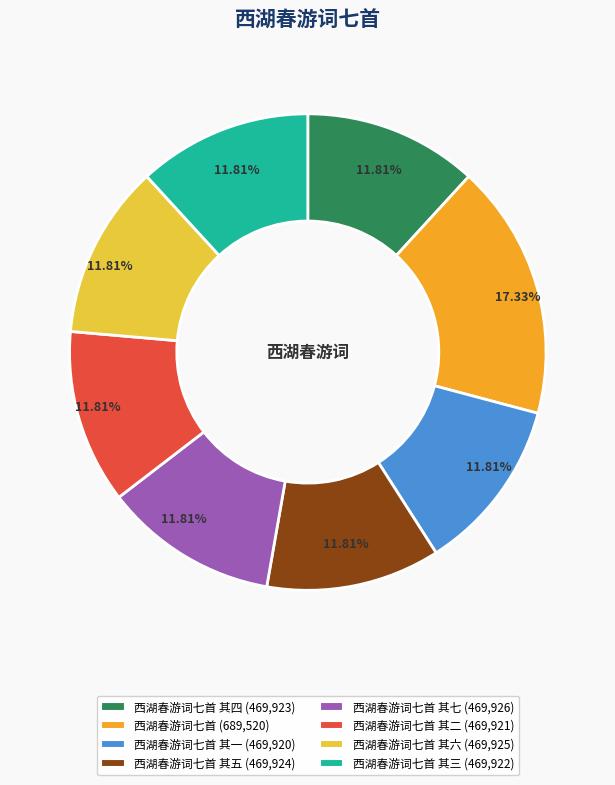

Is there any slice that represents more than half of the pie?

No